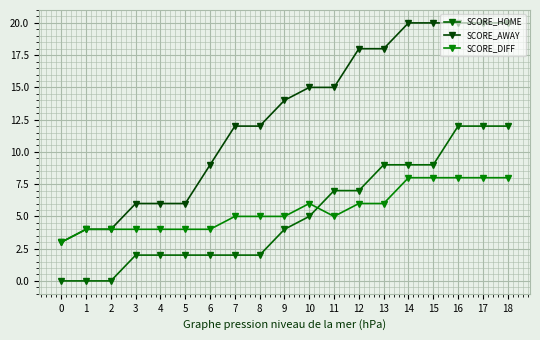

Count the number of data series in this chart.

3